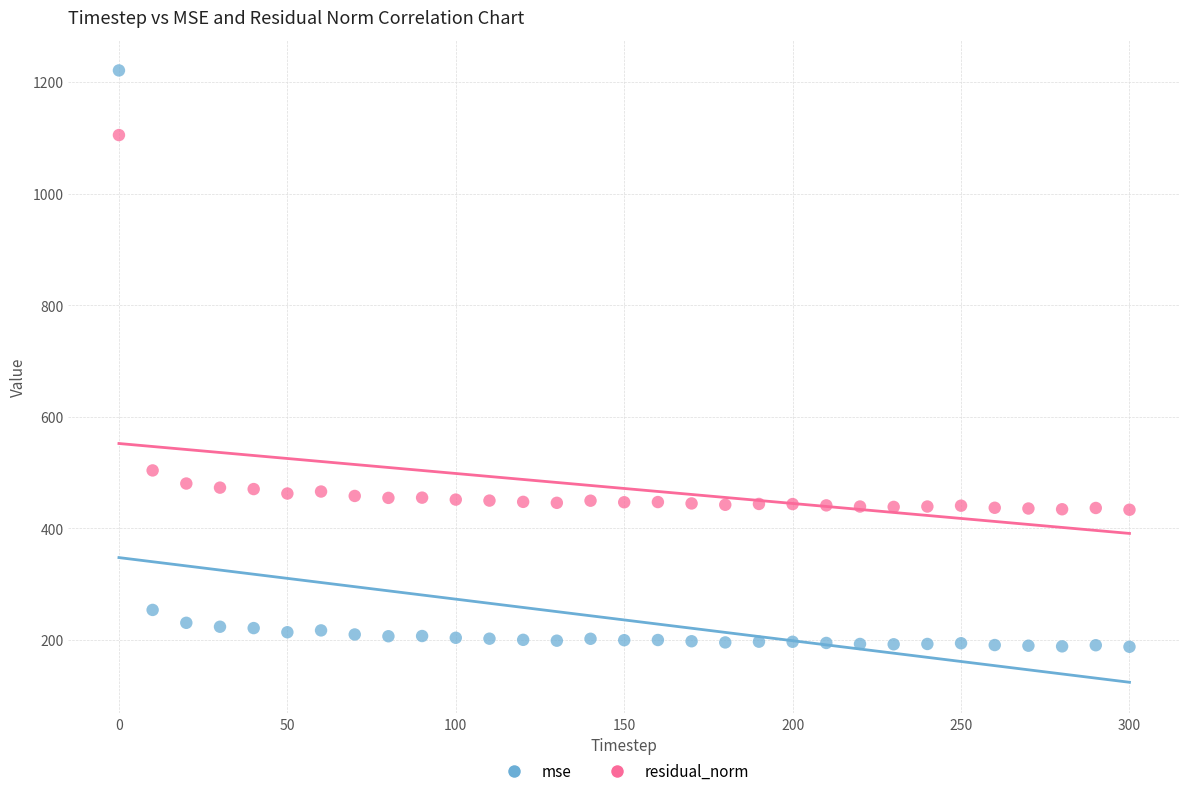

Which series reaches the maximum Y coordinate?

mse